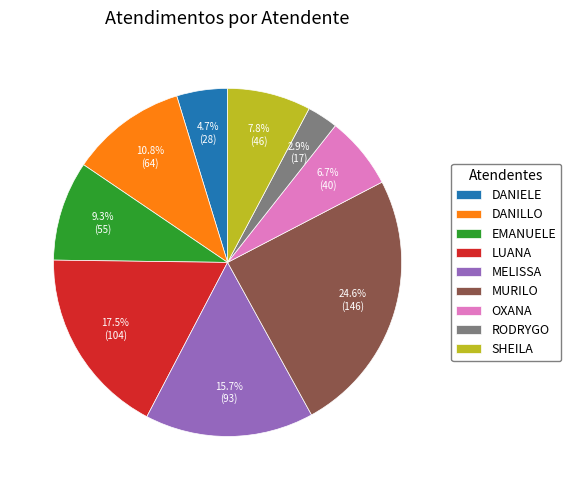

Rank the categories by value from highest to lowest.

MURILO, LUANA, MELISSA, DANILLO, EMANUELE, SHEILA, OXANA, DANIELE, RODRYGO